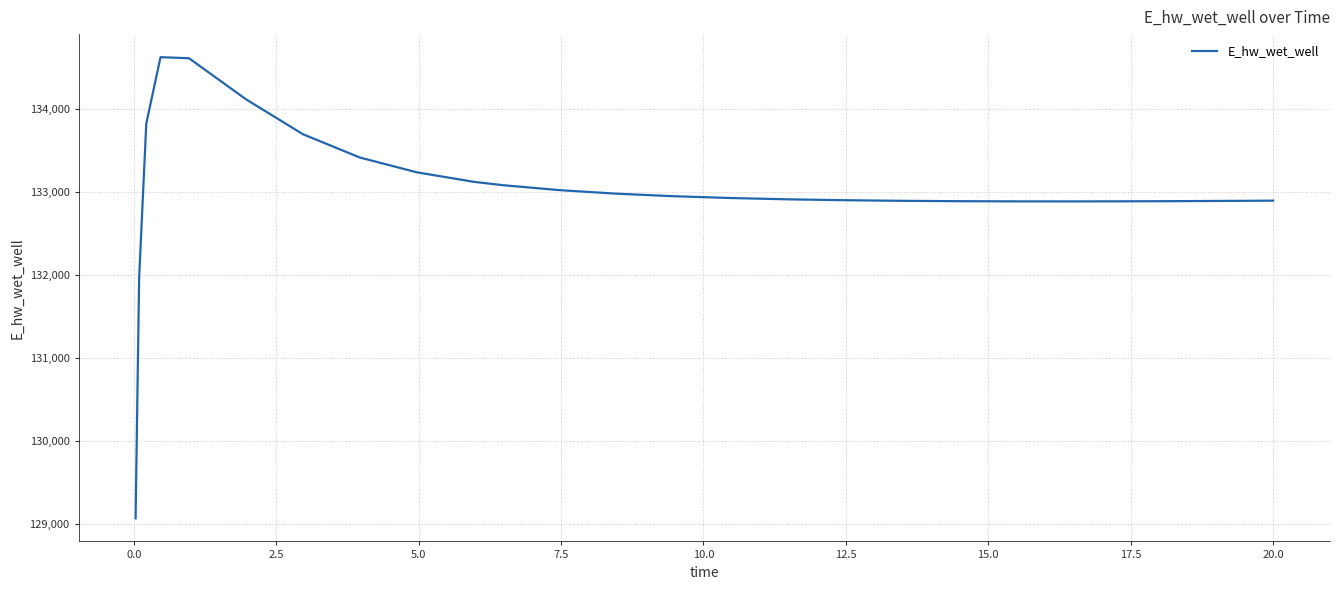

What is the smallest value displayed?

129070.2